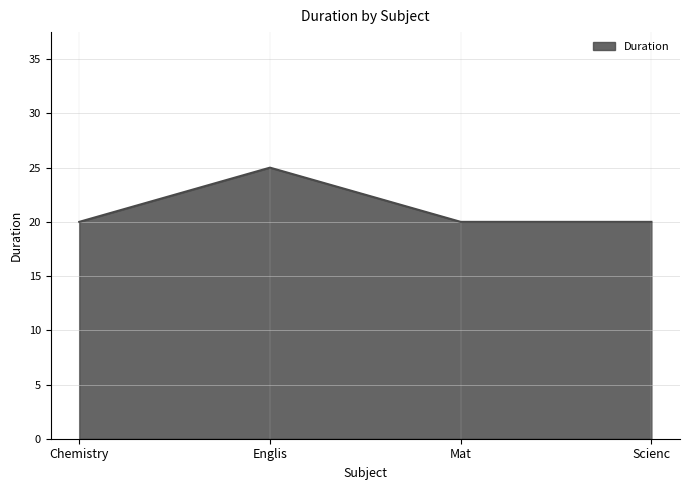

What is the approximate value at Englis?

25